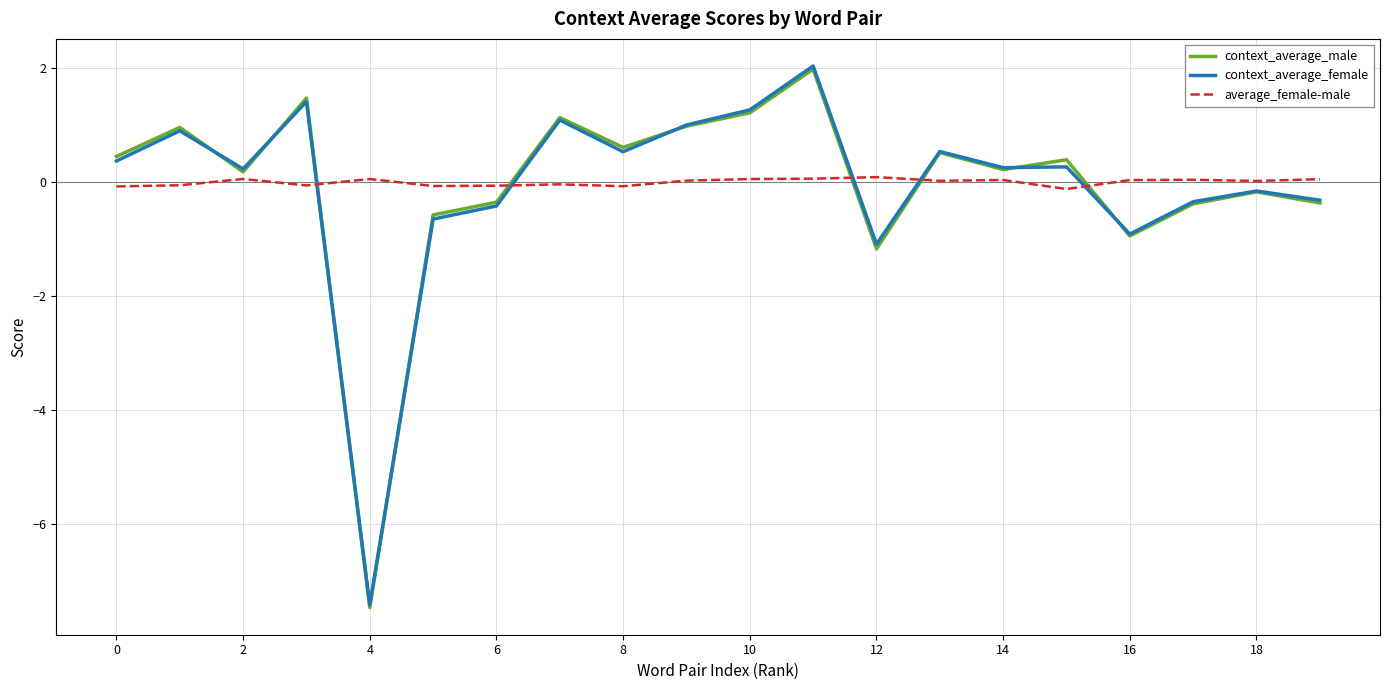

What are all the series names shown in the legend?

context_average_male, context_average_female, average_female-male